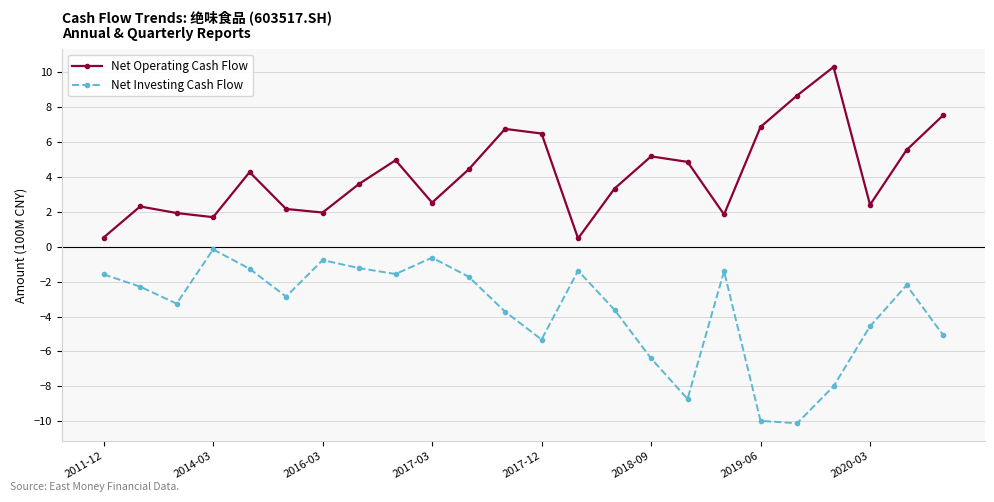

How many interior local peaks does the Net Operating Cash Flow series have?

6